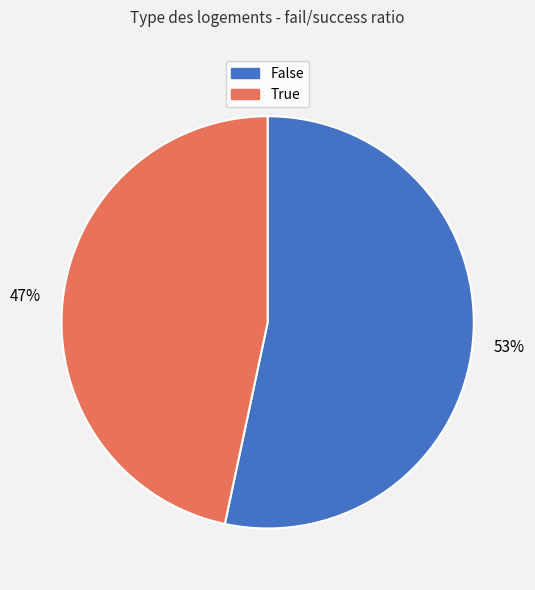

To the nearest percent, what is the average slice percentage?

50%